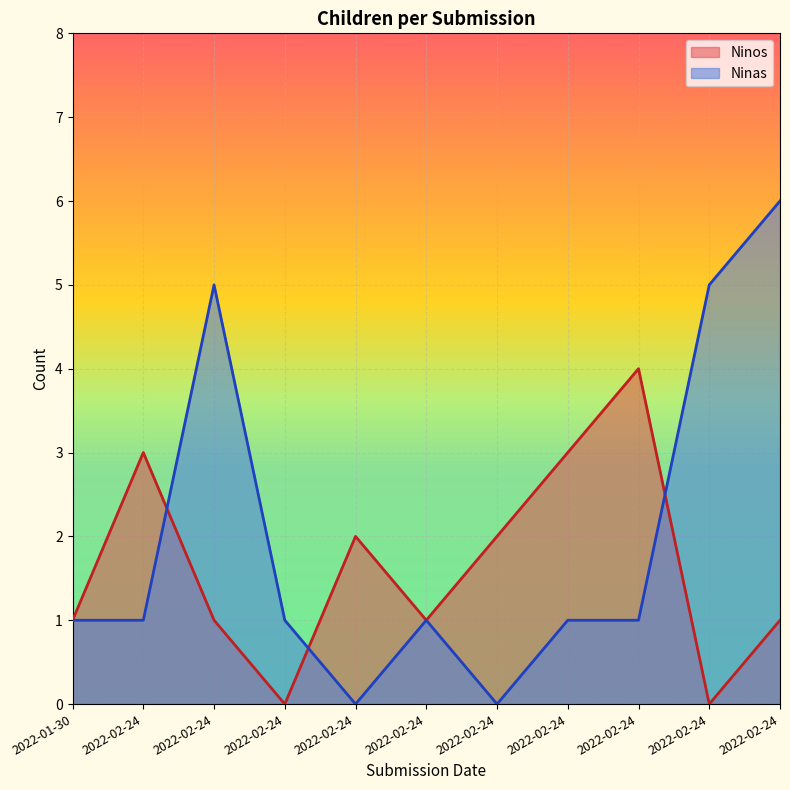

At which category does the chart reach its peak across all series?

2022-02-24